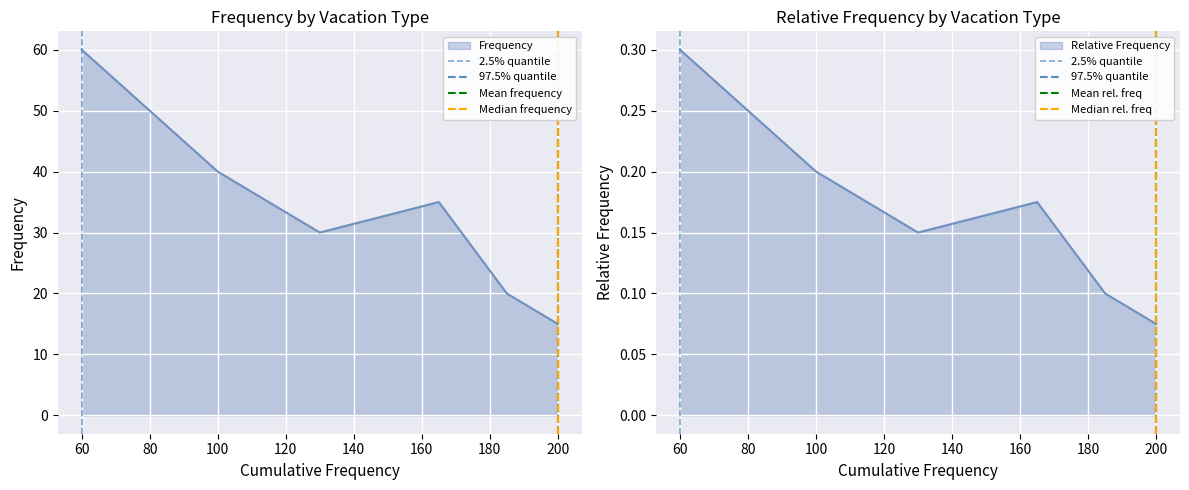

True or false: Median frequency has a value of 0 at 200.

False